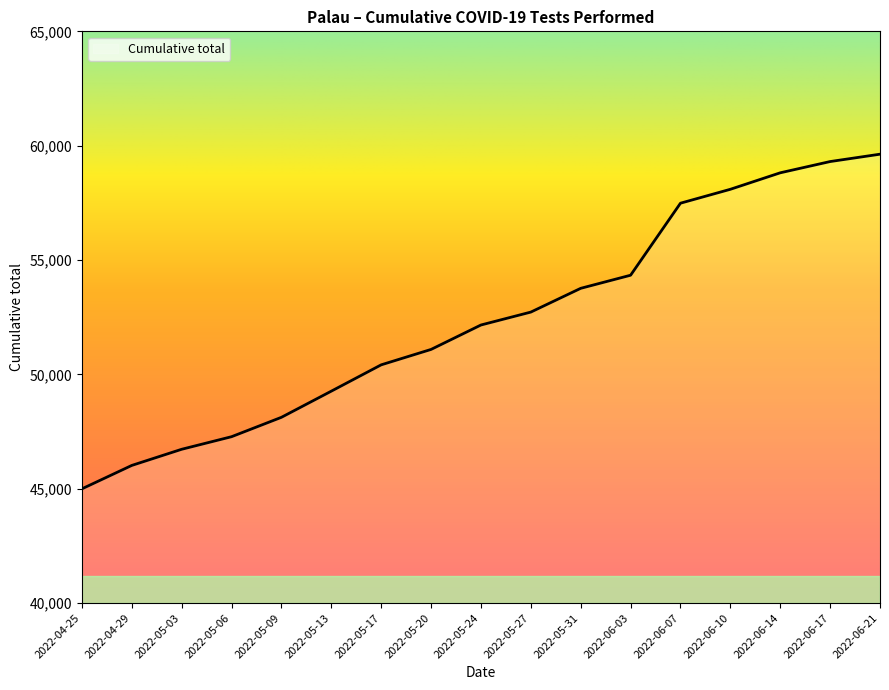

How many categories are shown in the chart?

17